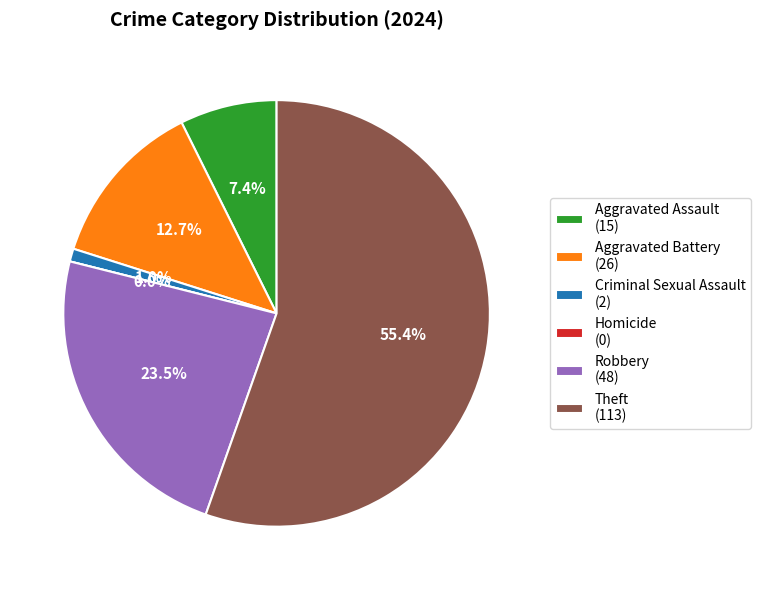

What percentage do Theft and Aggravated Battery together represent?

68.1%